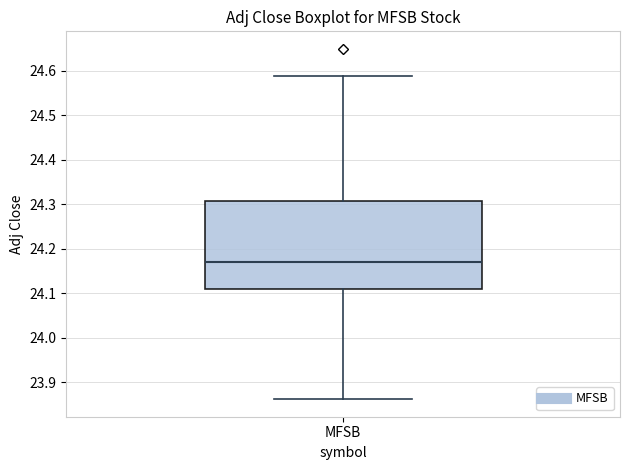

Read this box plot against the y-axis: the position of the median line, the range covered by the box, and the ends of both whiskers. The values are not printed on the chart, so give them approximately, as read against the axis.

median 24.17, box 24.11 to 24.31, whiskers 23.86 to 24.59